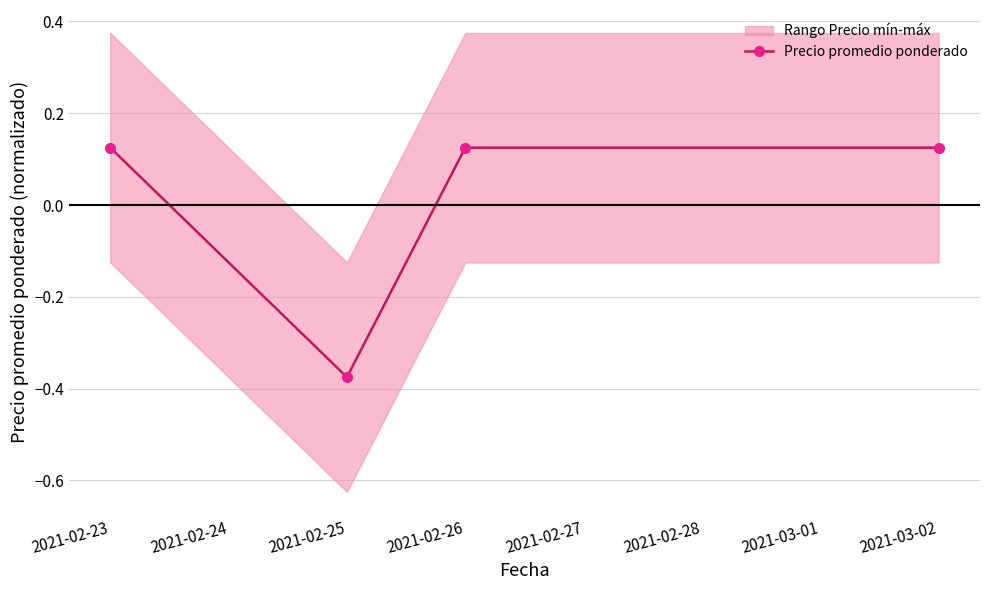

Where does the data first go above 0?

2021-02-23